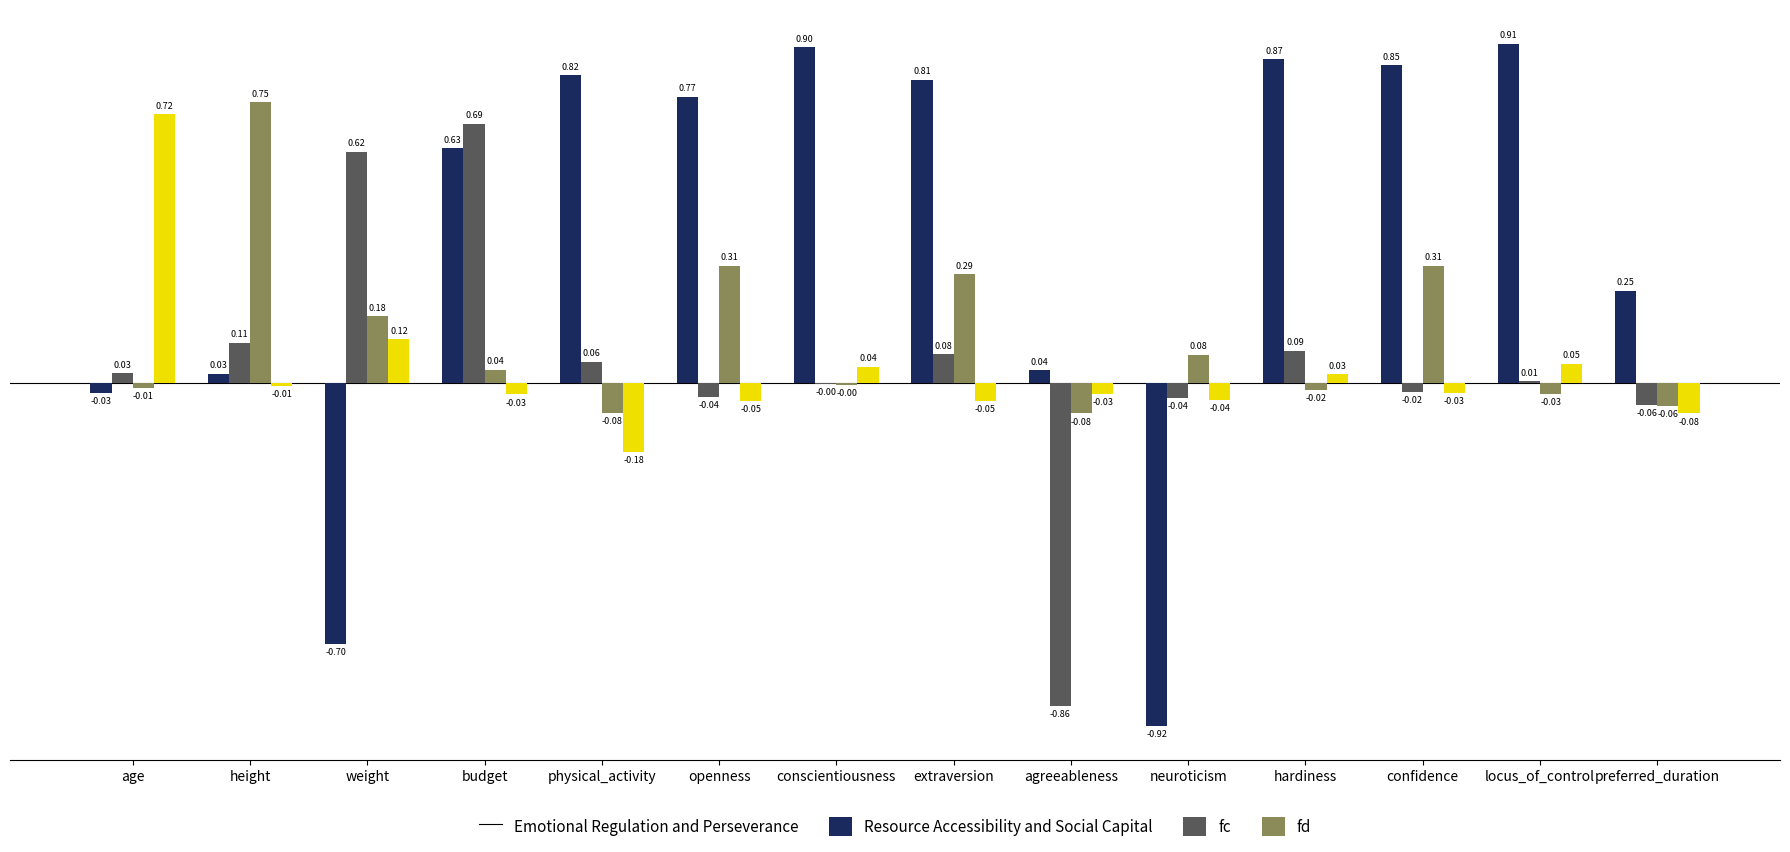

At which label does fd first exceed 0?

age